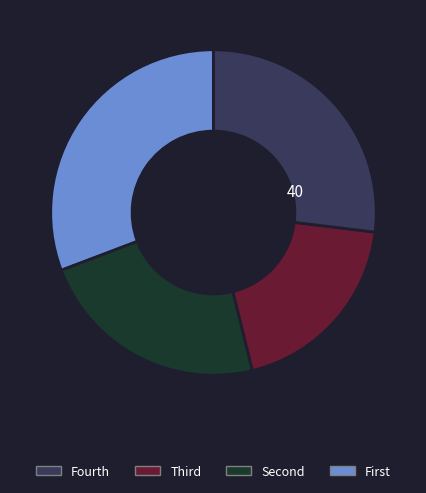

Is there a majority slice in this chart?

No